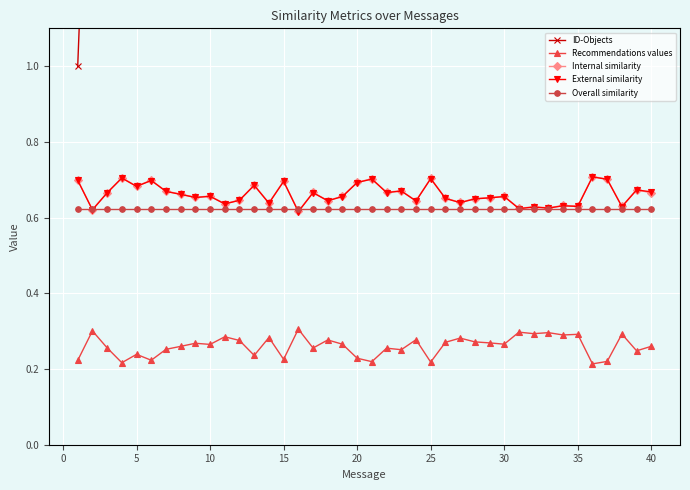

Does the chart display data point markers on the line(s)?

Yes